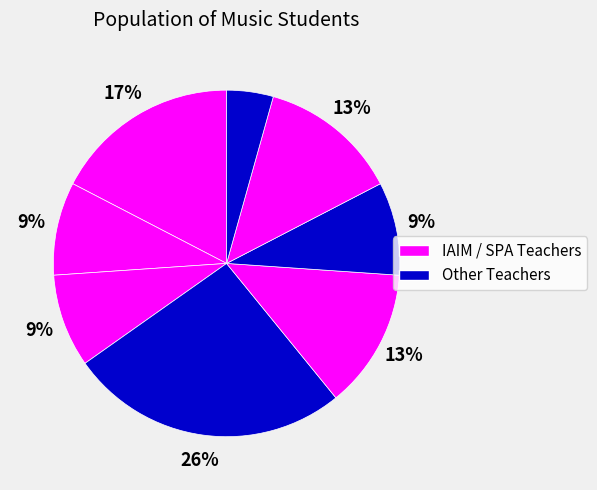

How many segments does this pie chart have?

8